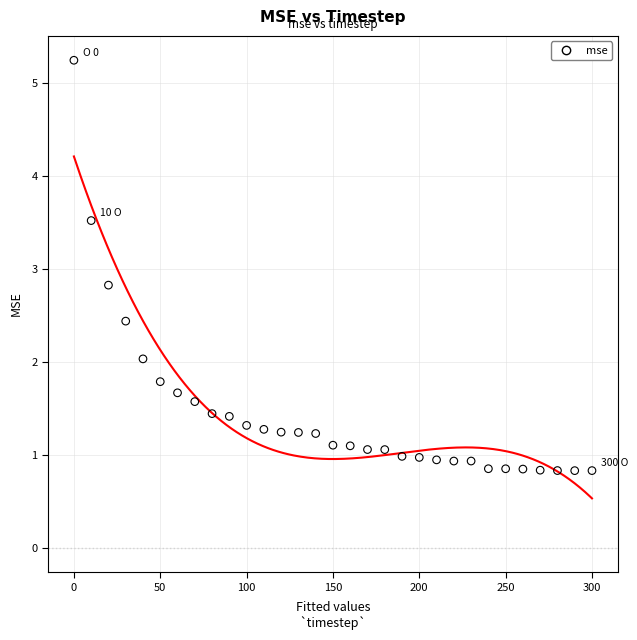

What Y value in the scatter plot is closest to 3?

2.8